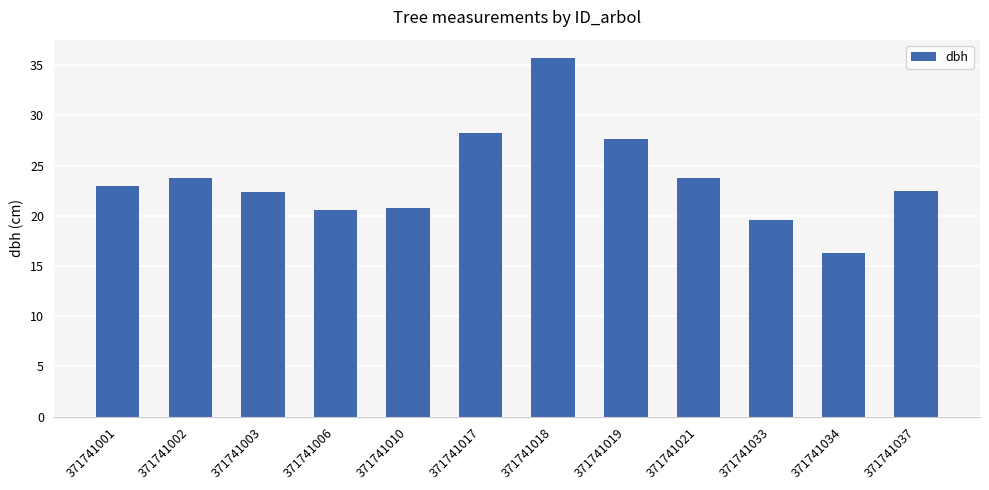

What is the approximate value at 371741006?

20.6